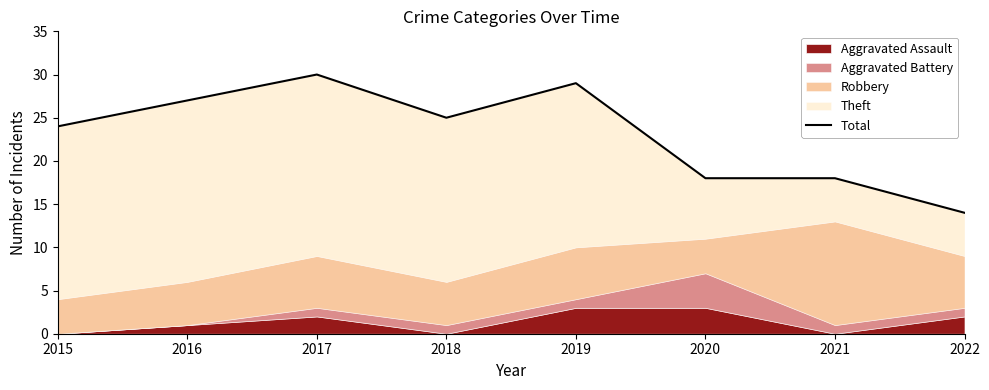

Reading left to right, transcribe all the data shown in this chart.

24	27	30	25	29	18	18	14